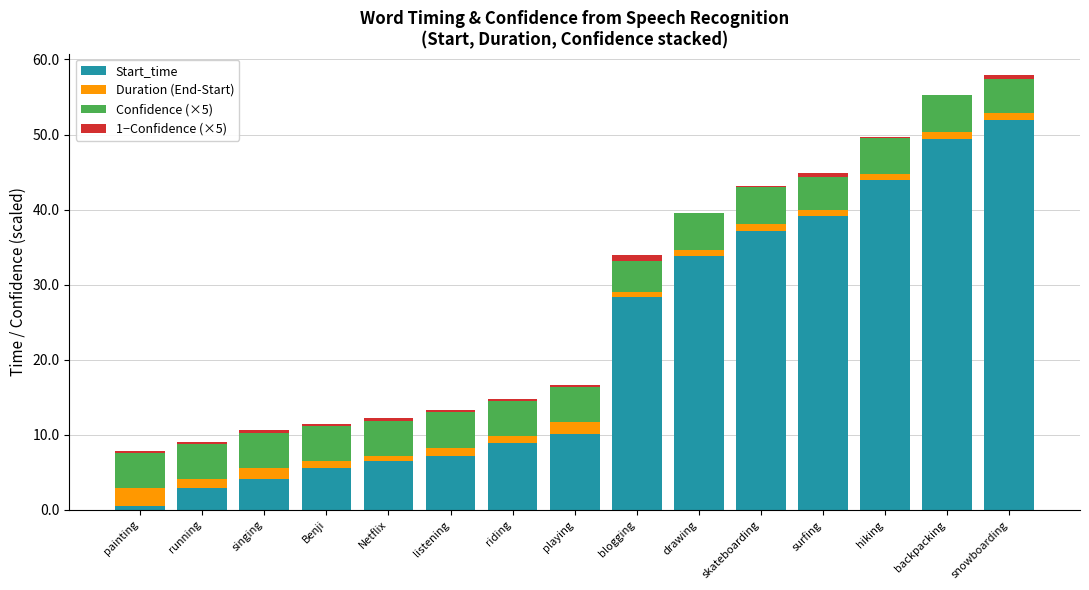

Is it true that Start_time equals 52.0 at snowboarding?

True